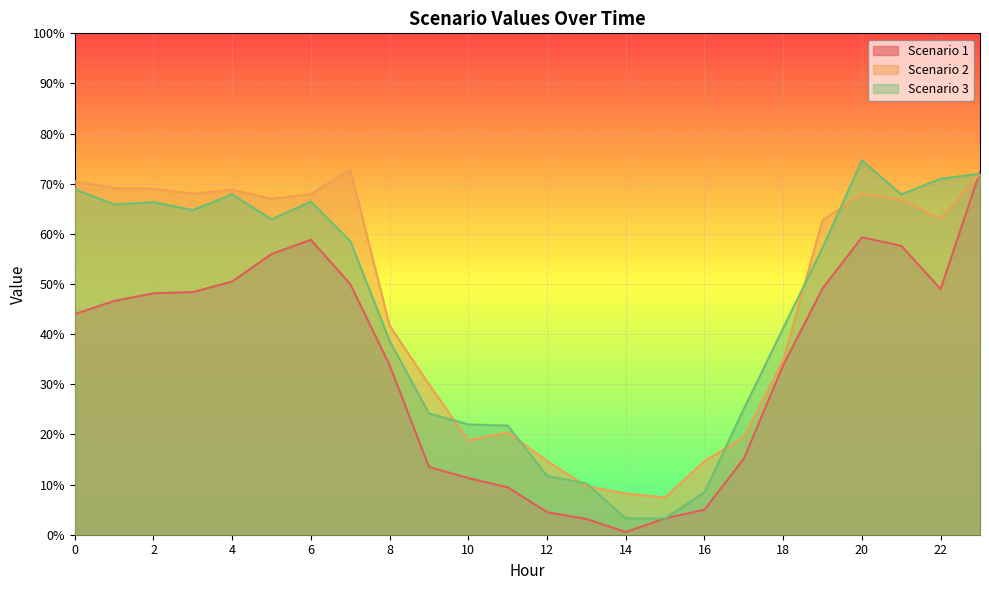

Which series ends up on top after the final intersection of Scenario 3 and Scenario 2?

Scenario 3